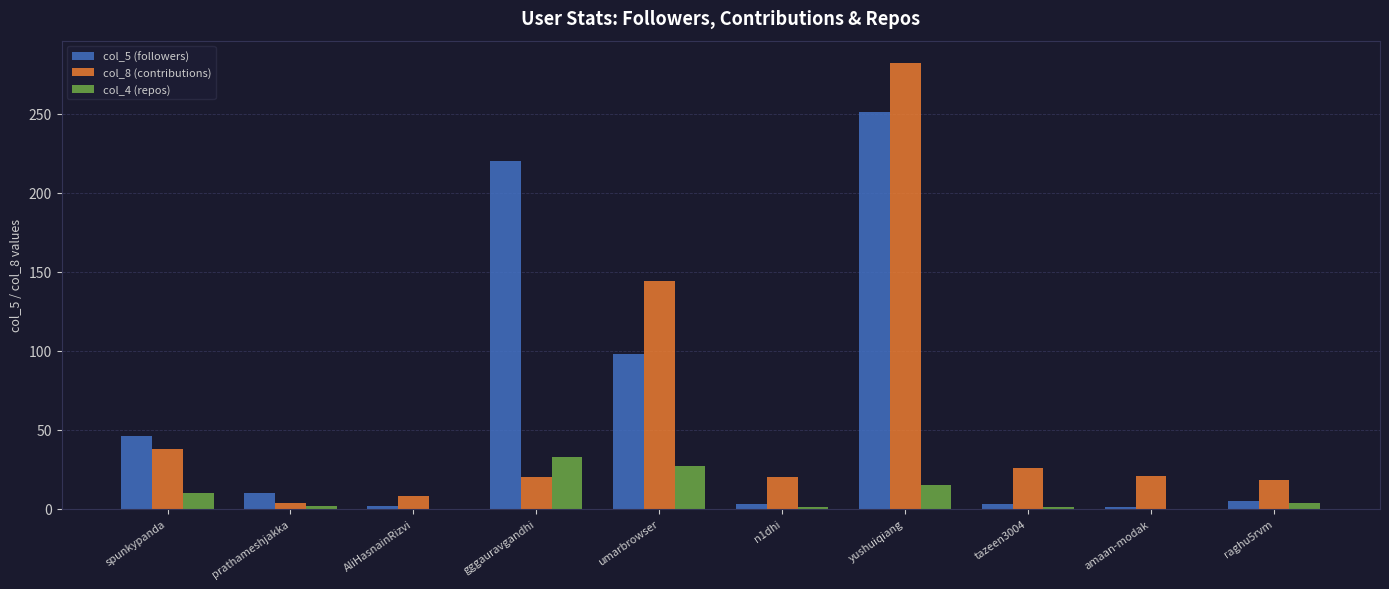

What is the total value across all series at prathameshjakka?

16